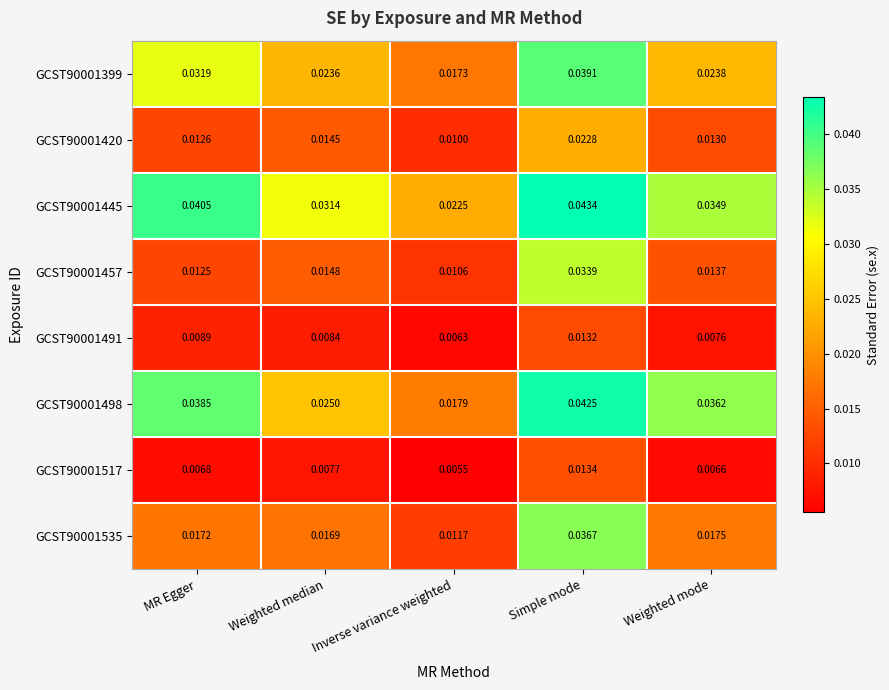

Is the value of GCST90001517 at Inverse variance weighted greater than the value of GCST90001399 at Inverse variance weighted?

No